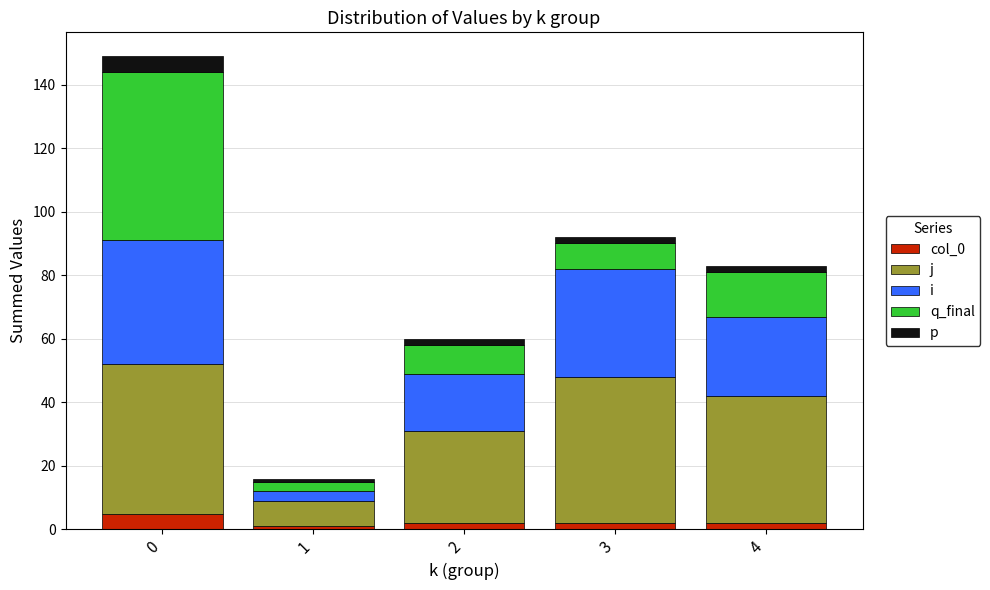

What is the lowest value of the col_0 series?

1